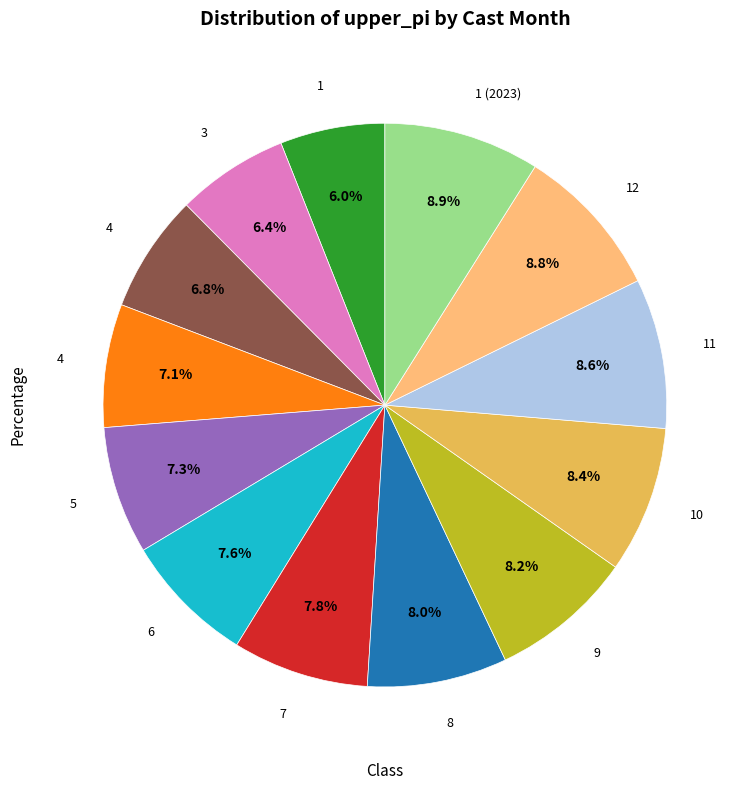

Is there a majority slice in this chart?

No